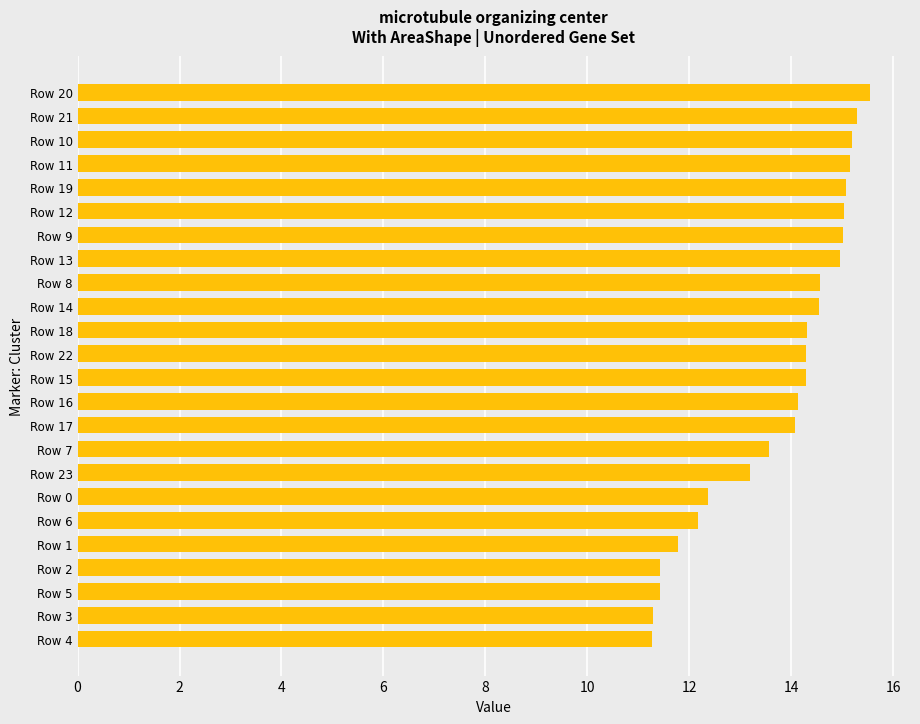

What is the minimum value shown in the chart?

11.3